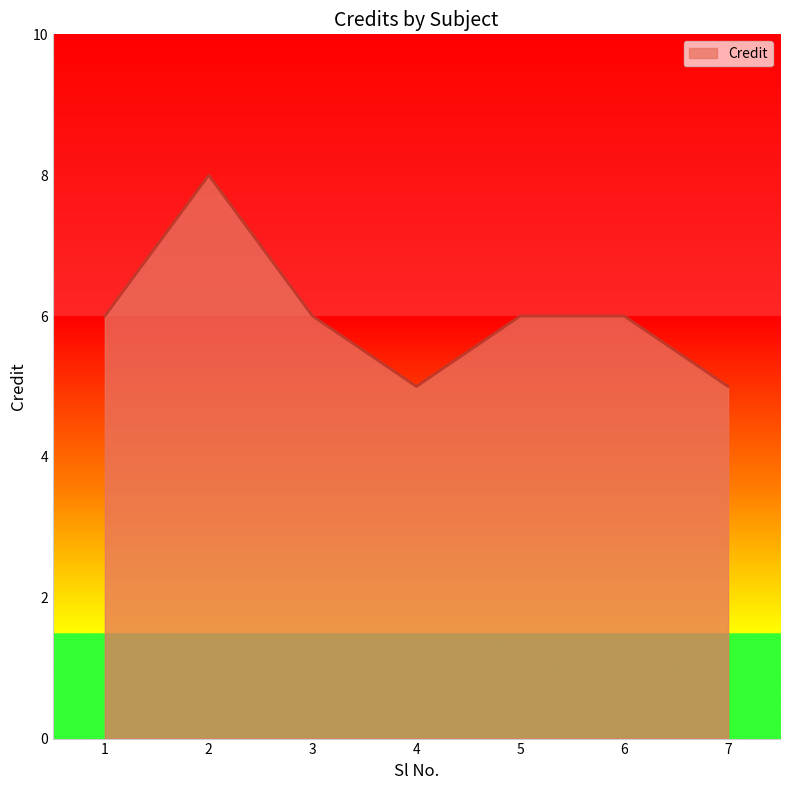

Reading left to right, transcribe all the data shown in this chart.

1=6	2=8	3=6	4=5	5=6	6=6	7=5